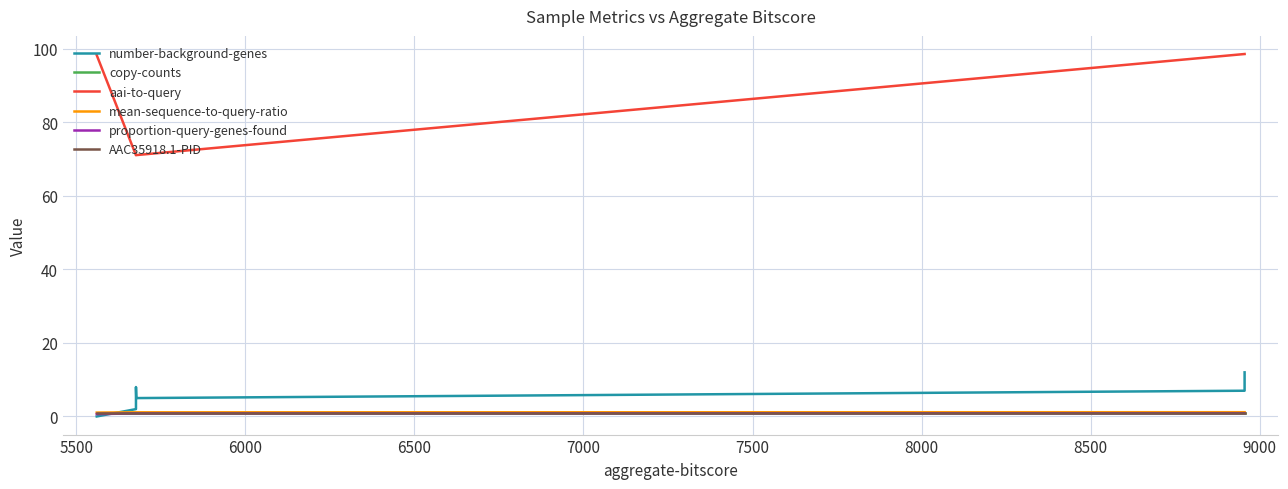

True or false: AAC35918.1-PID and copy-counts cross at least once.

False